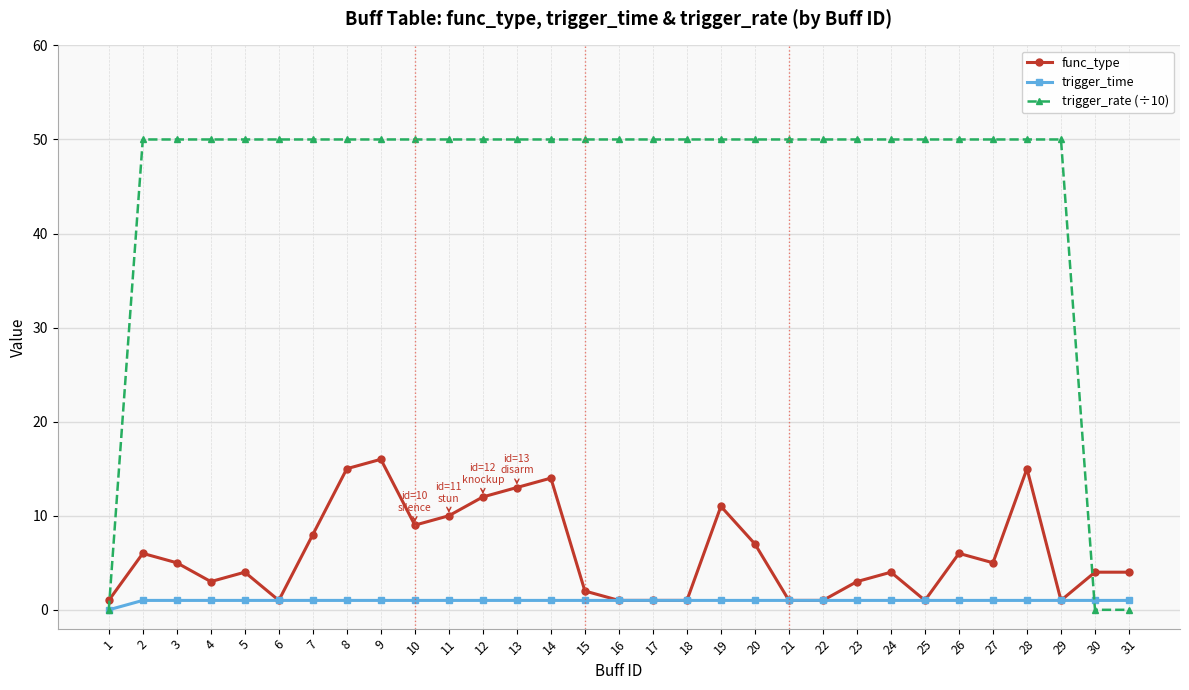

Is this an area chart (filled region under the line)?

No